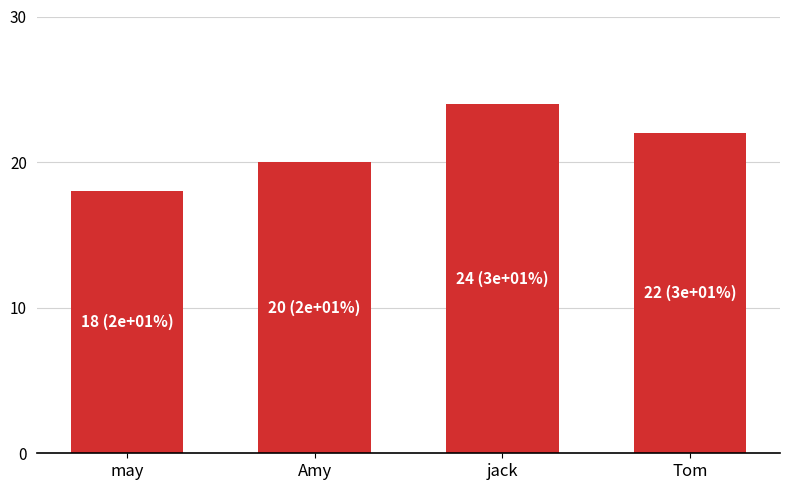

What is the sum of all values?

84